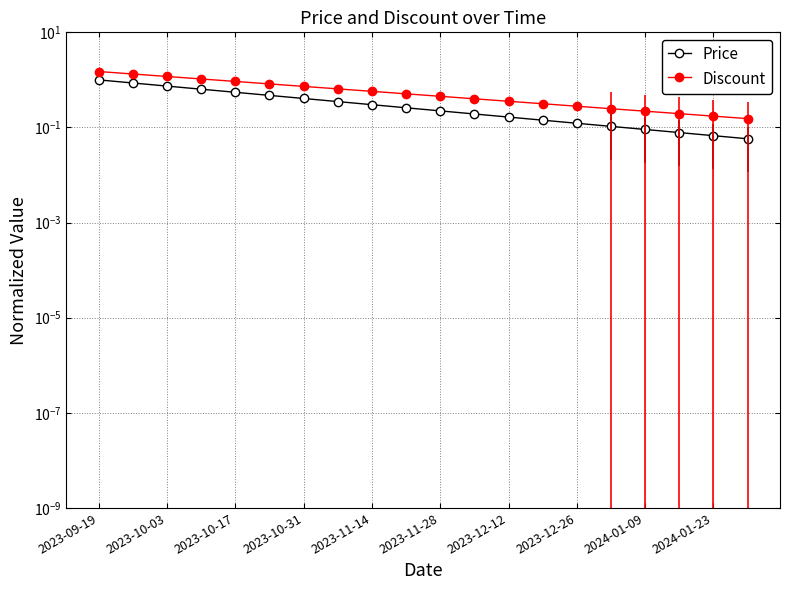

What is the total value across all series at 2023-12-12?

0.5